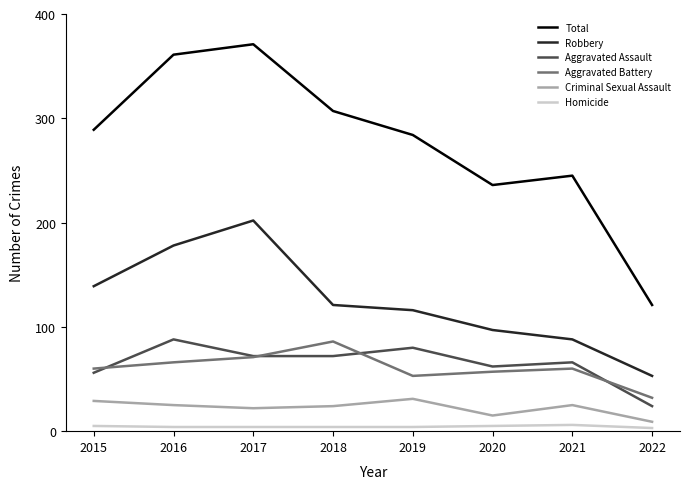

True or false: Aggravated Assault and Total cross at least once.

False